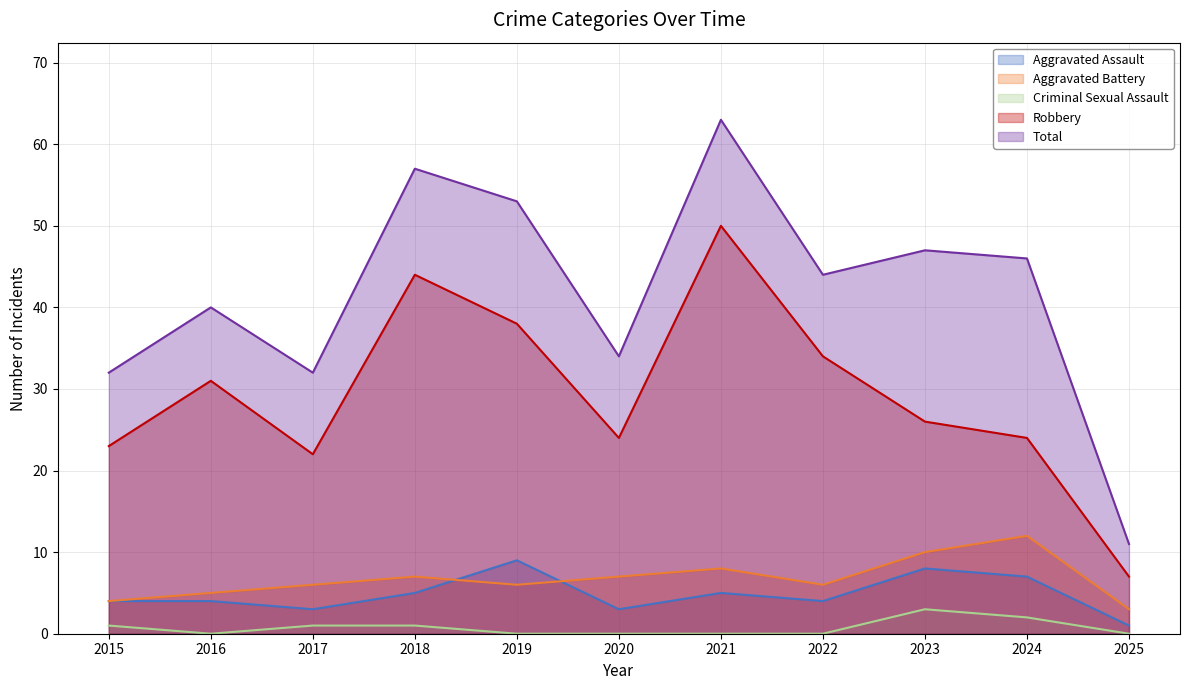

Count the Aggravated Assault values in the range 3 to 7.

8